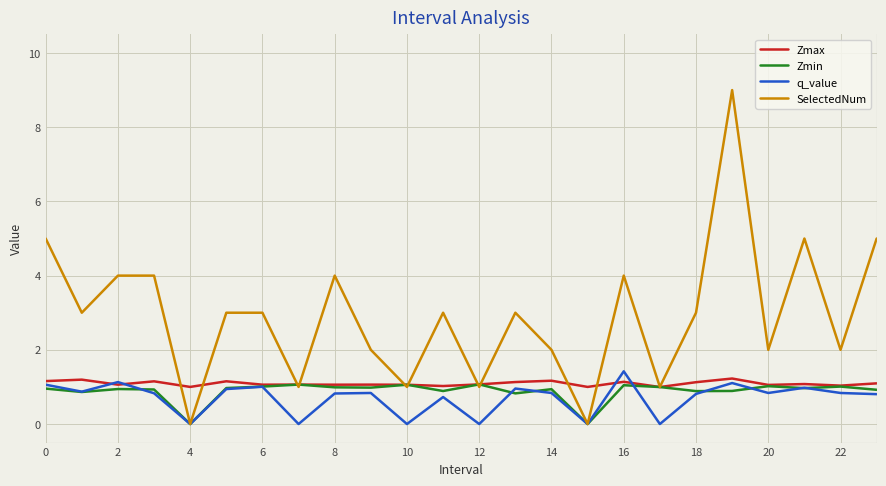

Which series has the largest range (max minus min)?

SelectedNum